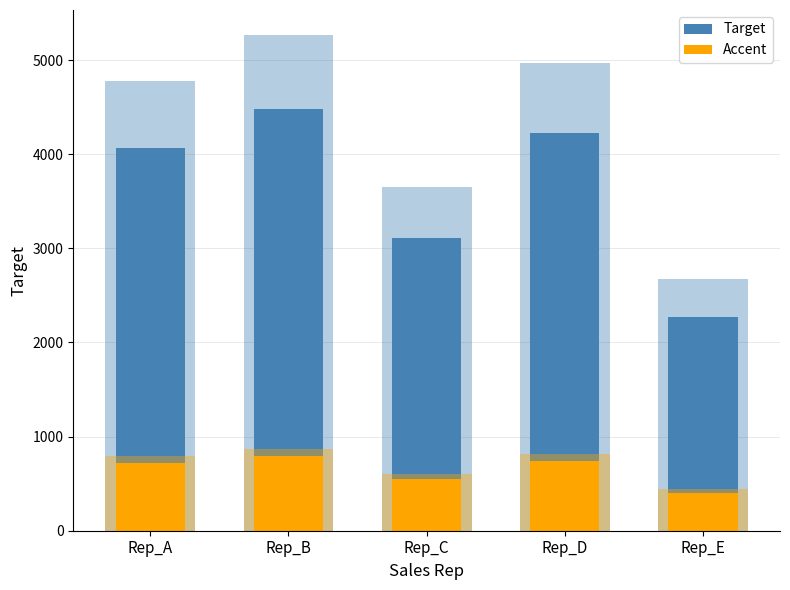

Which series has the largest range (max minus min)?

Target